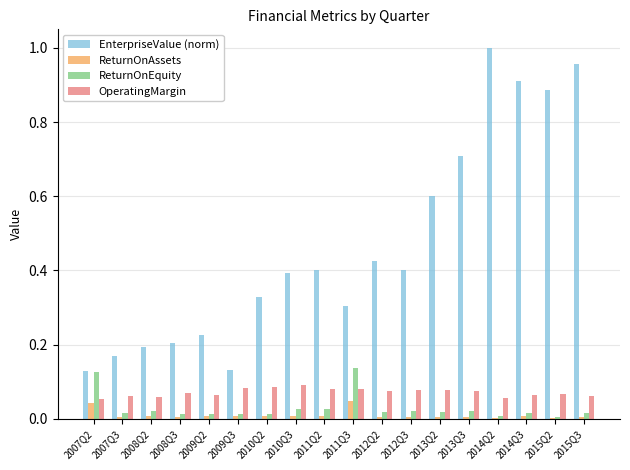

Which category has the highest value in the EnterpriseValue (norm) series?

2014Q2